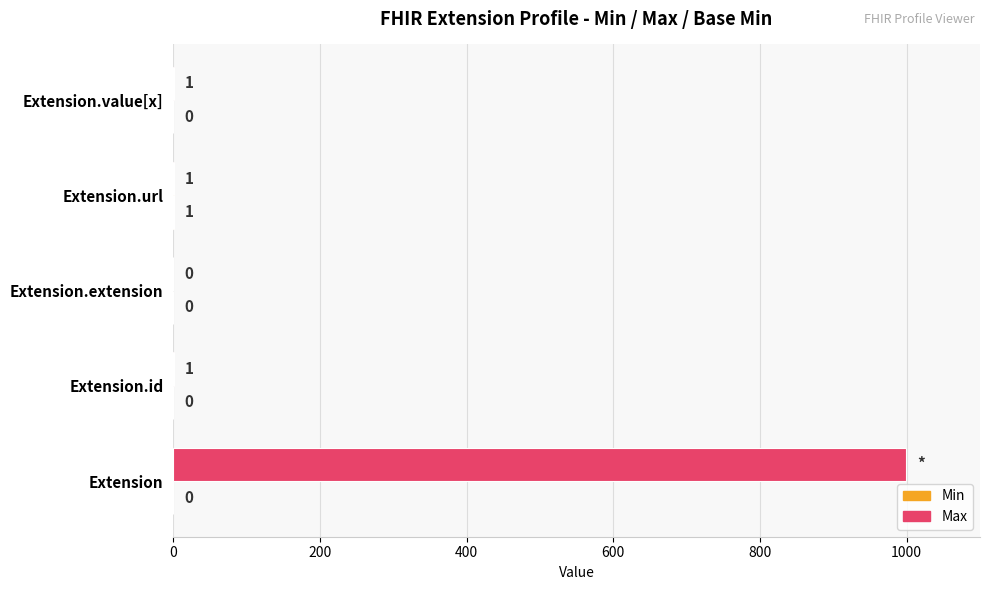

Which series has the largest total across all categories?

Max